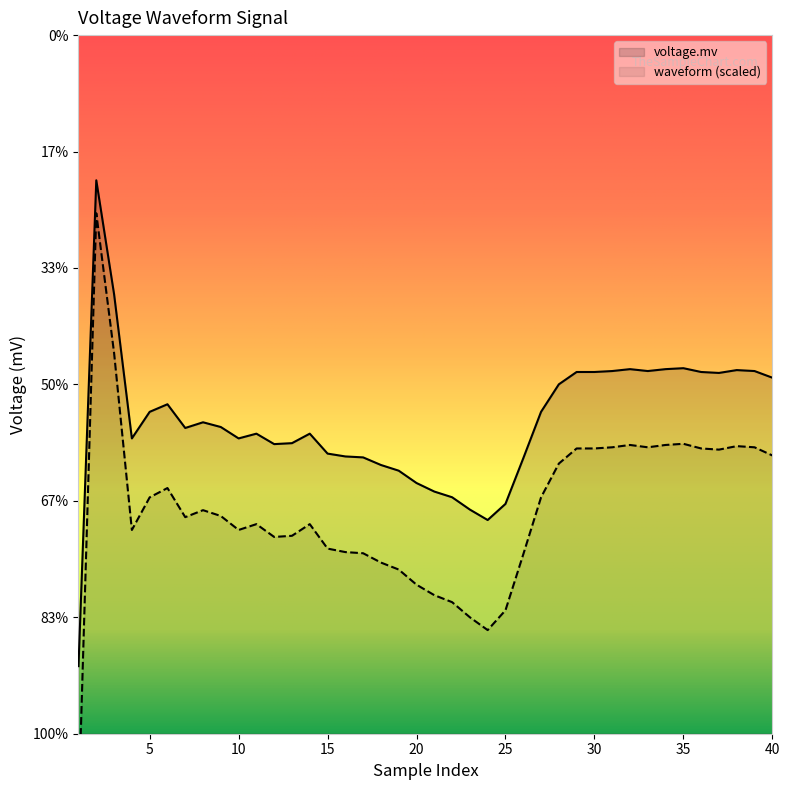

List the series in order of their peak value, highest first.

voltage.mv, waveform